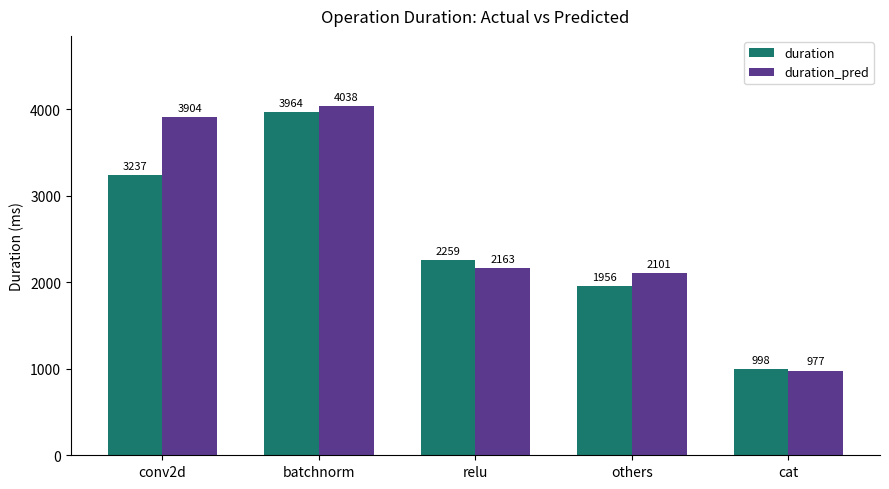

The value of duration_pred at relu is 577.7. True or false?

False